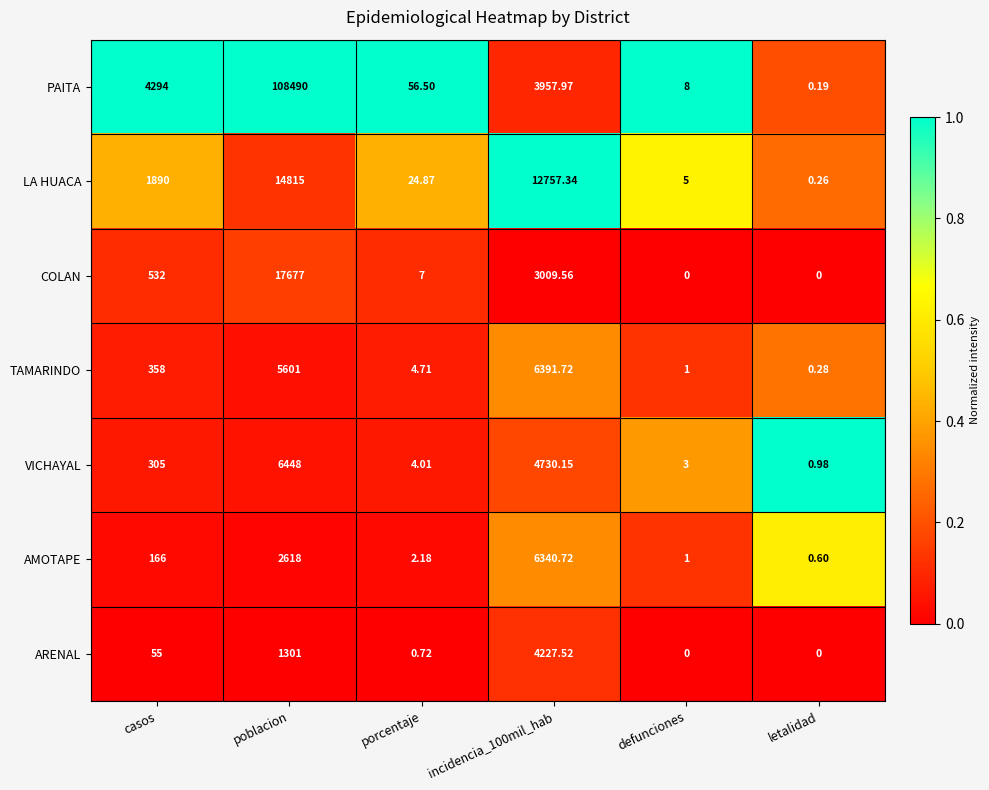

Rank the series by their maximum value, from lowest to highest.

ARENAL, AMOTAPE, TAMARINDO, VICHAYAL, LA HUACA, COLAN, PAITA